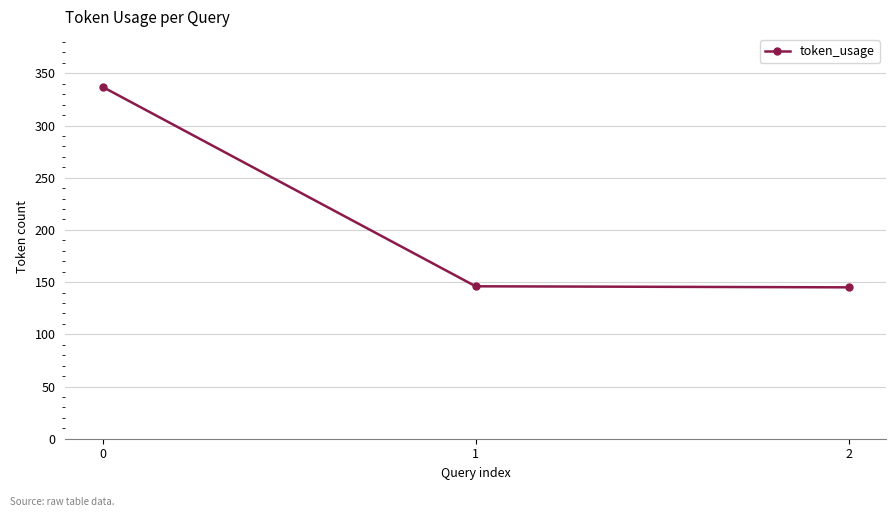

What is the sum of all values?

628